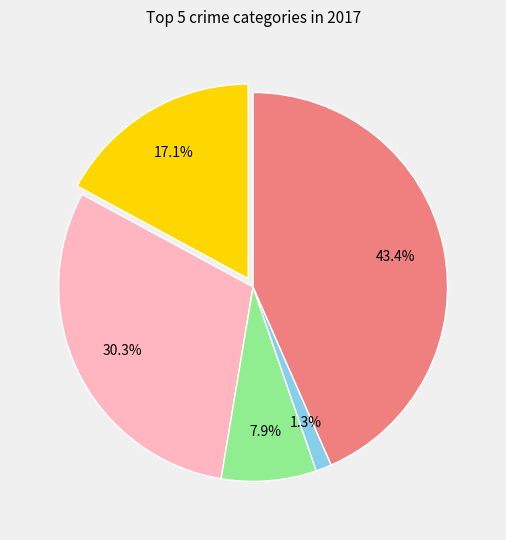

Does any single category account for the majority?

No